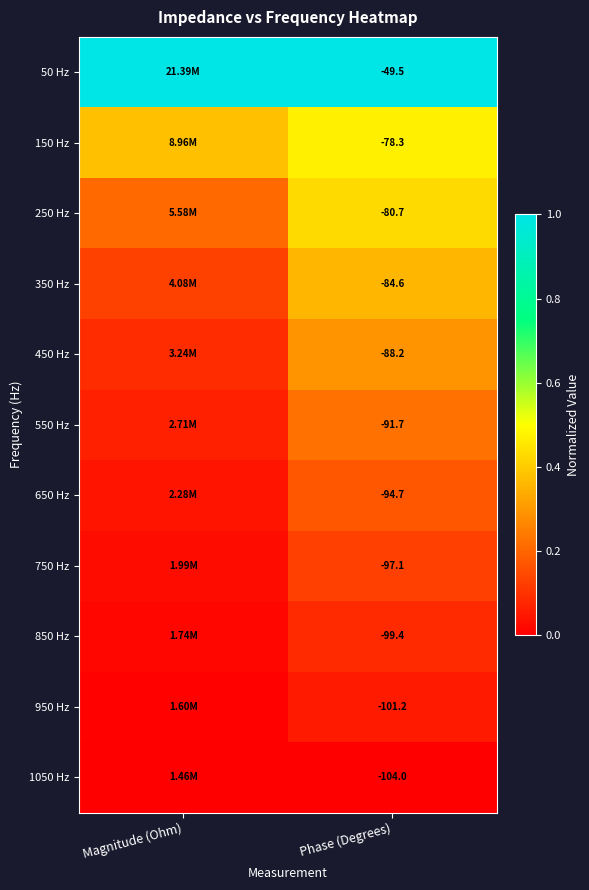

Is the value of 850 Hz at Phase (Degrees) greater than the value of 50 Hz at Phase (Degrees)?

No